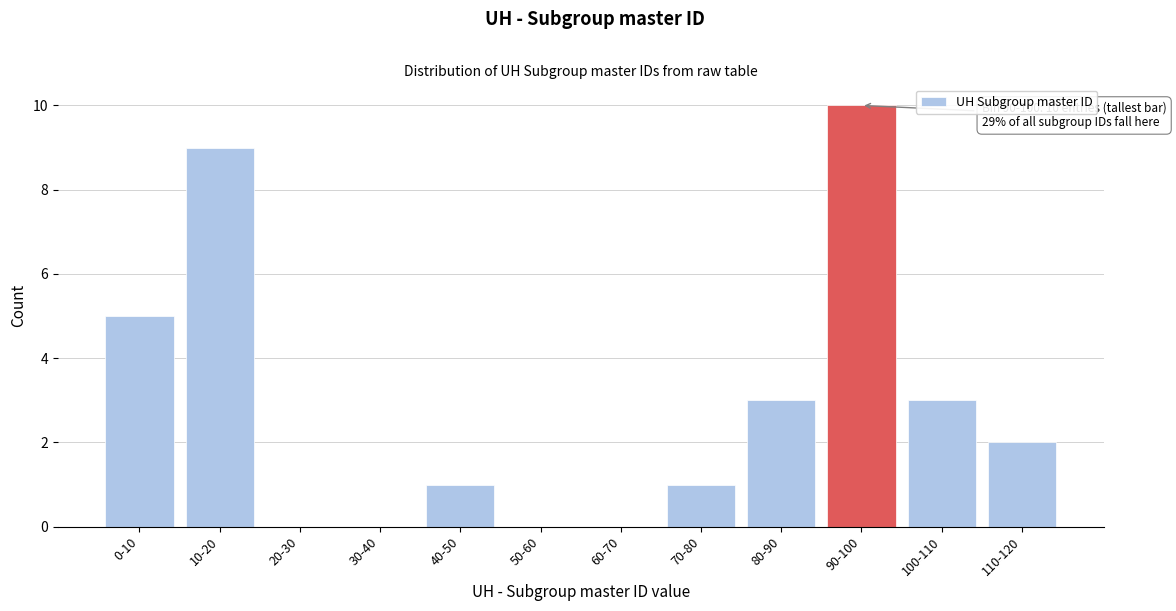

Reading right to left, list all the values displayed in this chart.

110-120=2	100-110=3	90-100=10	80-90=3	70-80=1	60-70=0	50-60=0	40-50=1	30-40=0	20-30=0	10-20=9	0-10=5